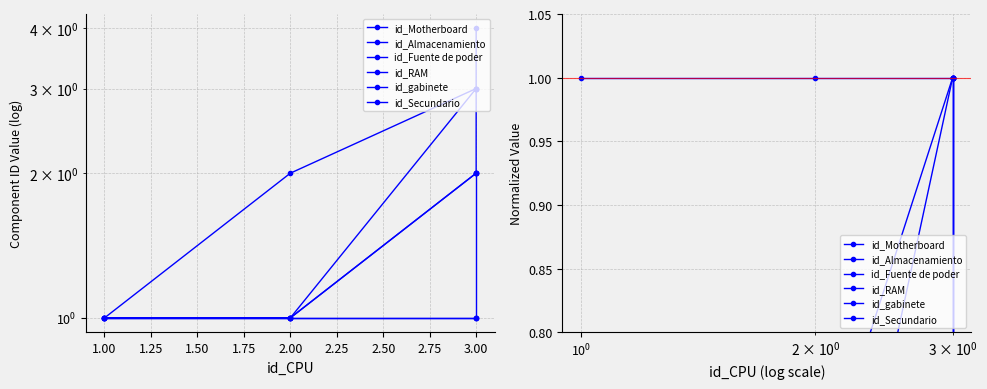

What is the sum of all id_Motherboard values?

3.0